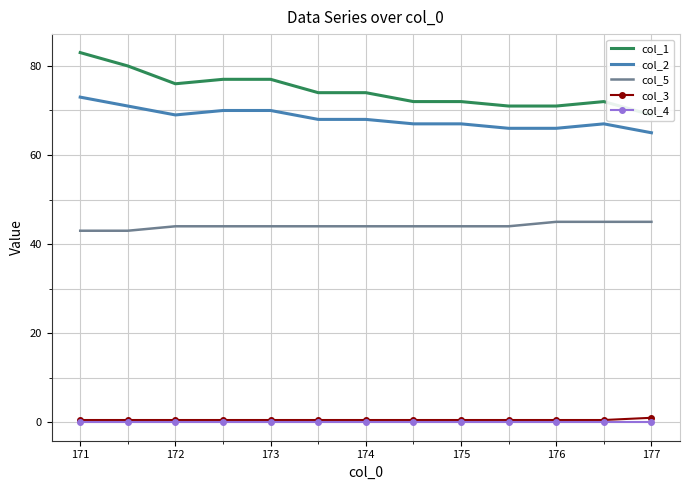

What is the minimum value for col_3?

0.5